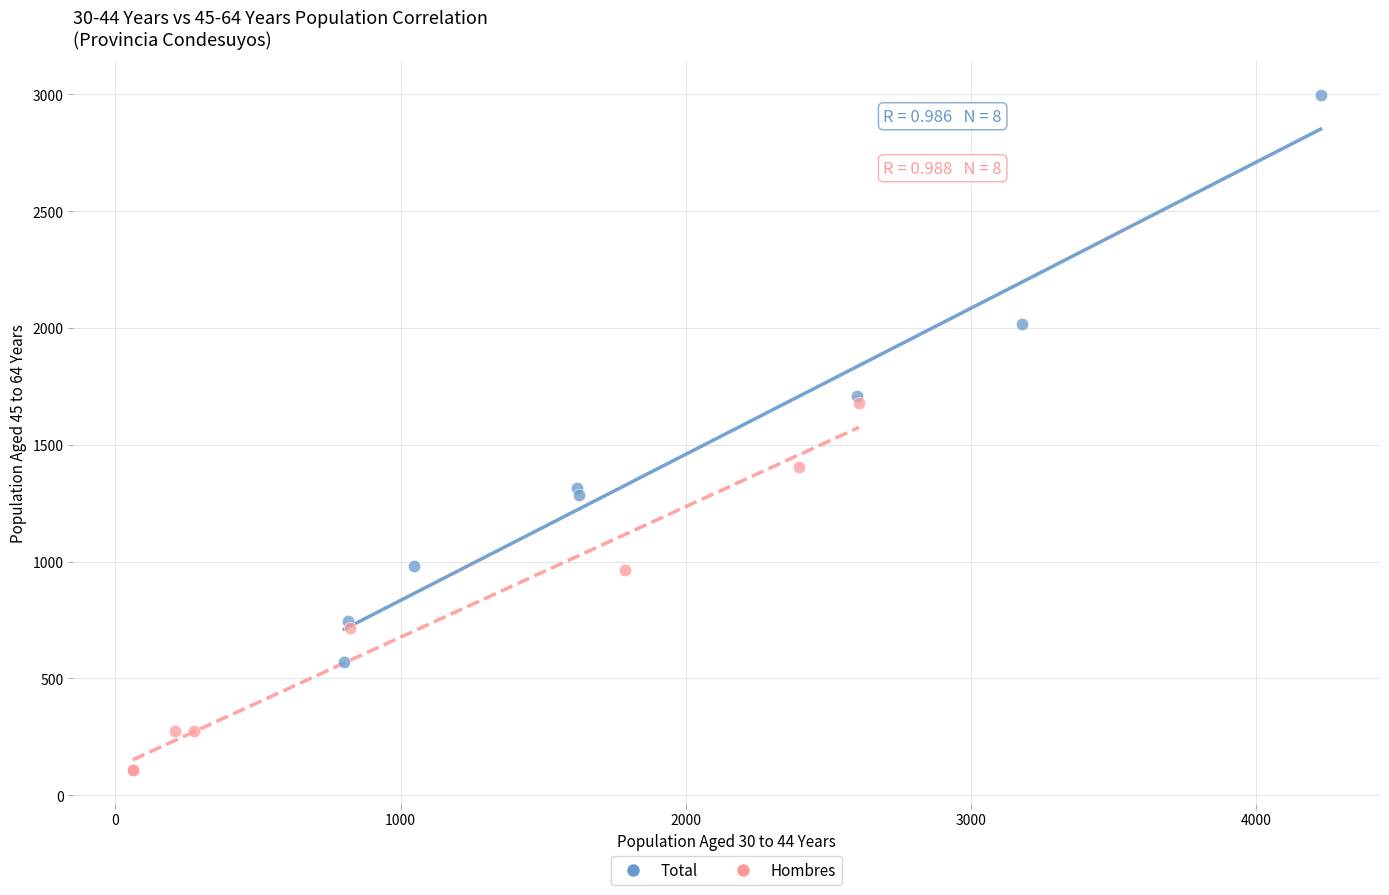

What are all the series names shown in the legend?

Total, Hombres